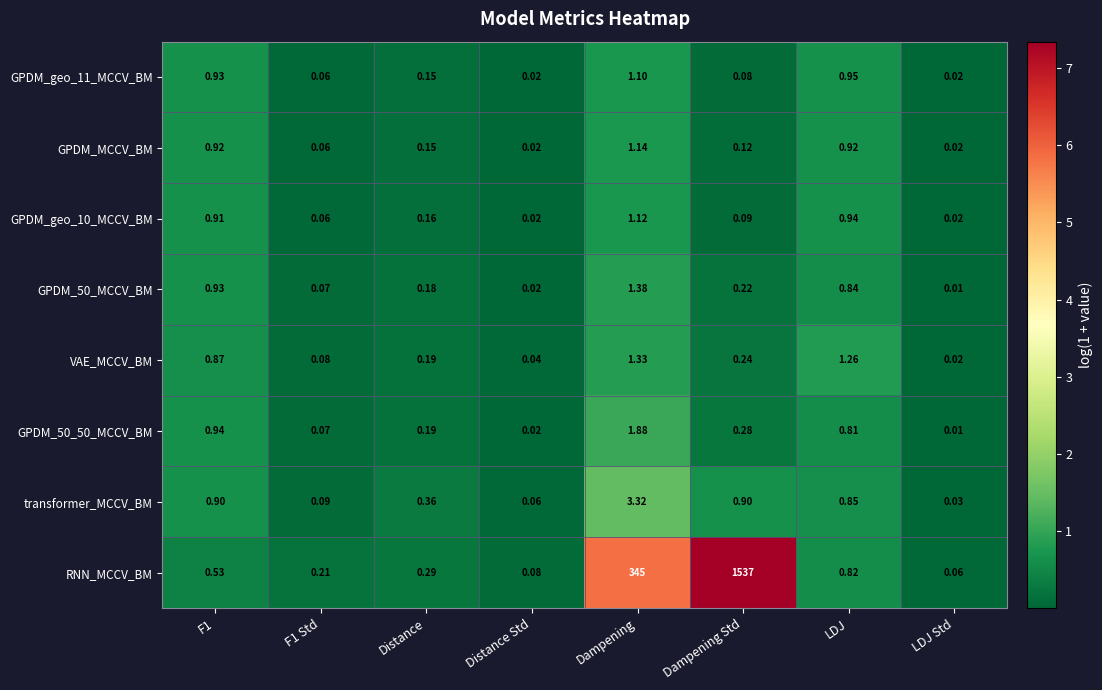

Which series has the largest total across all categories?

RNN_MCCV_BM